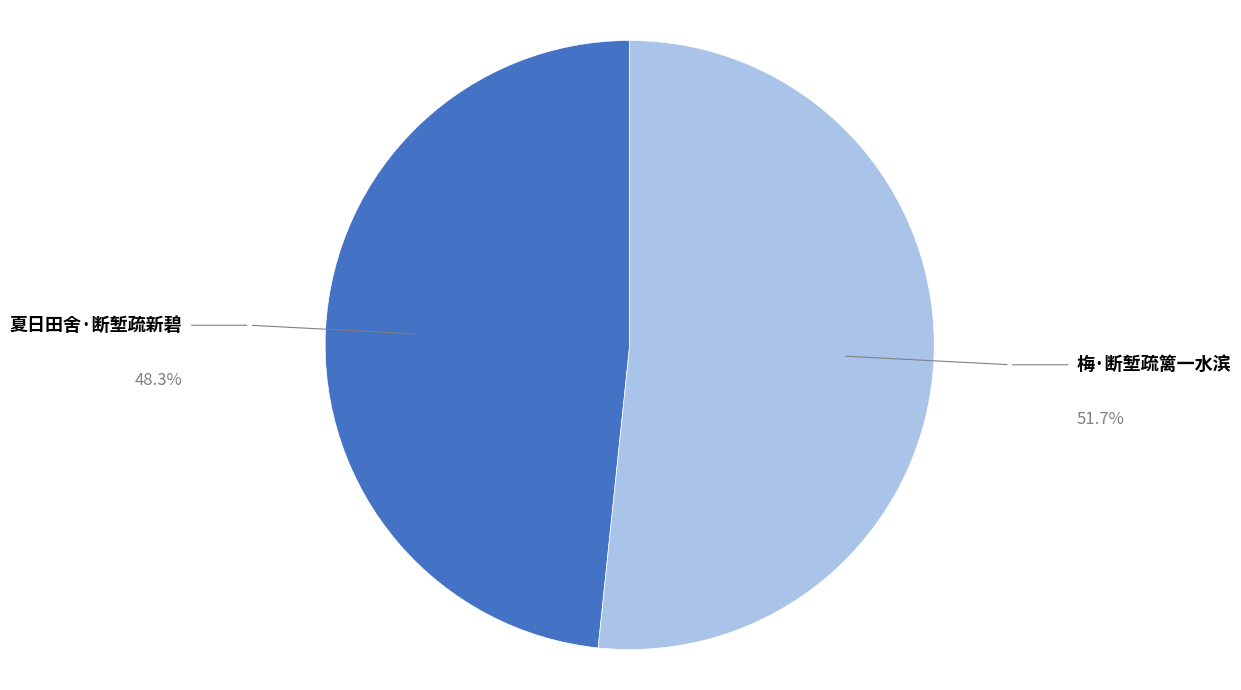

Which has a higher value, 梅·断堑疏篱一水滨 or 夏日田舍·断堑疏新碧?

梅·断堑疏篱一水滨